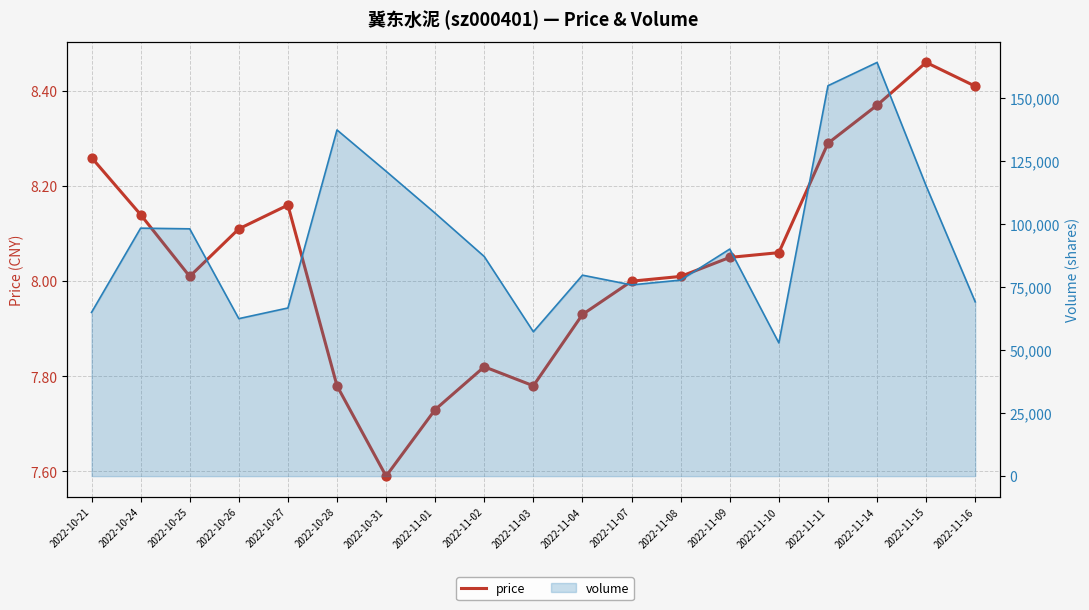

What is the change in value from 2022-10-26 to 2022-11-02?

-0.3